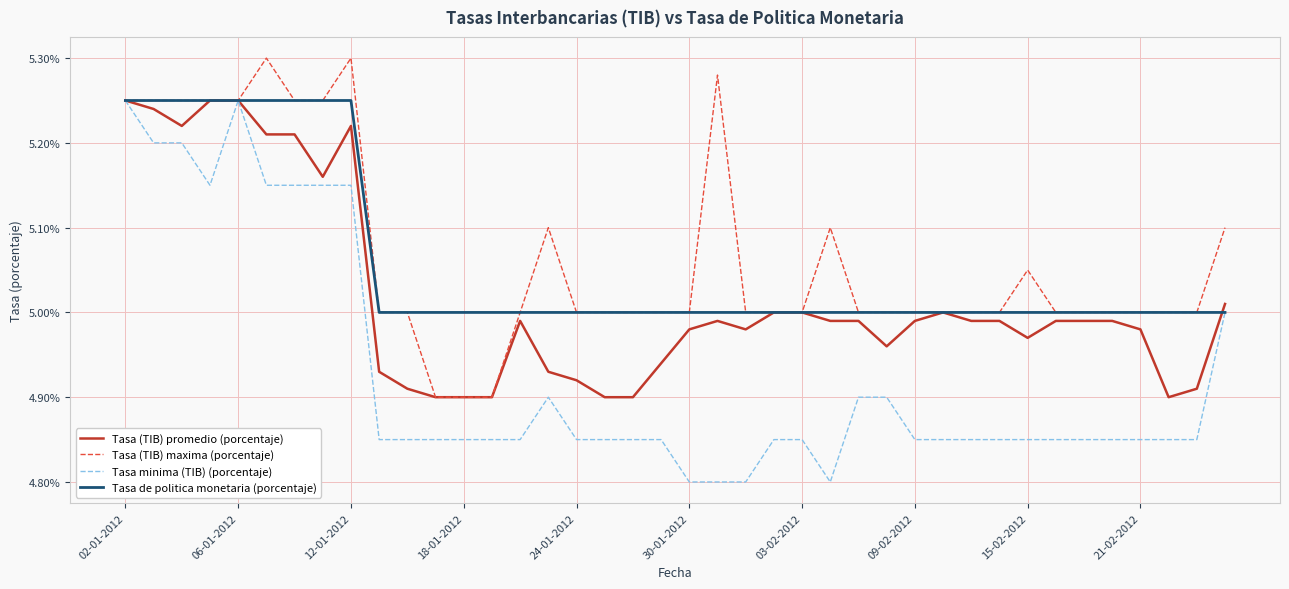

Which series has the widest spread of values?

Tasa minima (TIB) (porcentaje)